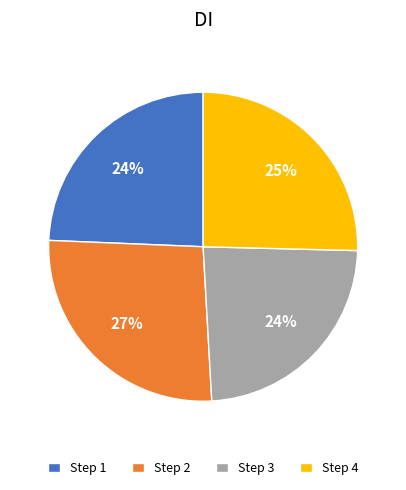

Is there any slice that represents more than half of the pie?

No